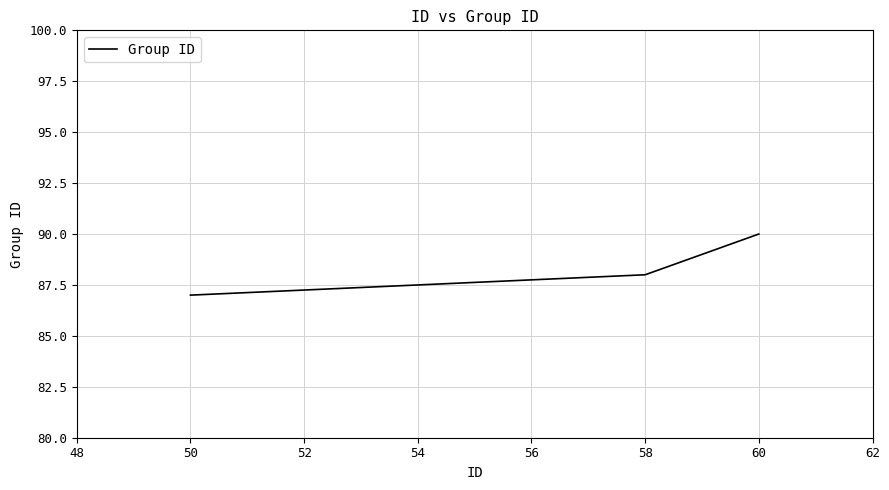

True or false: the data has more than 1 interior local peaks.

False